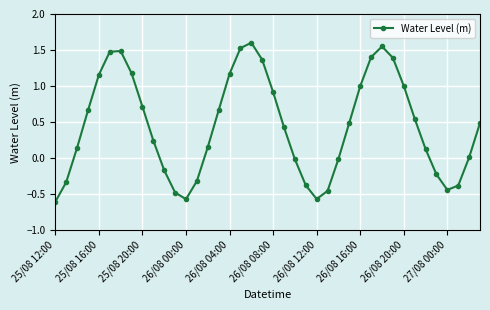

What is the average value?

0.4